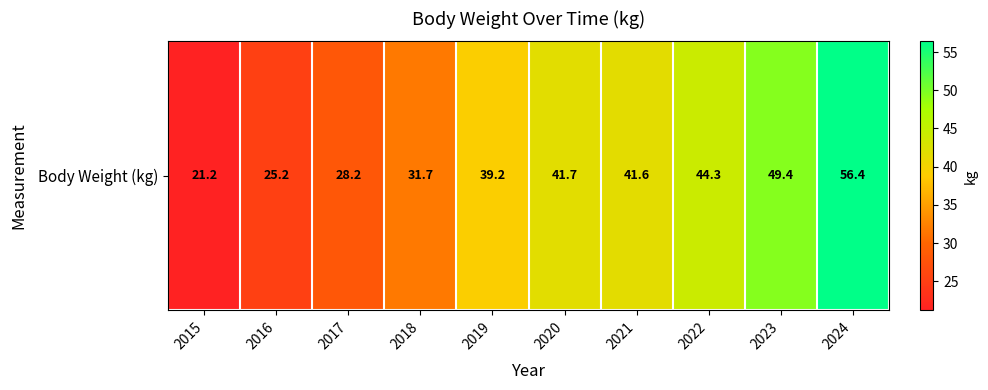

Rank the categories by value from lowest to highest.

2015, 2016, 2017, 2018, 2019, 2021, 2020, 2022, 2023, 2024